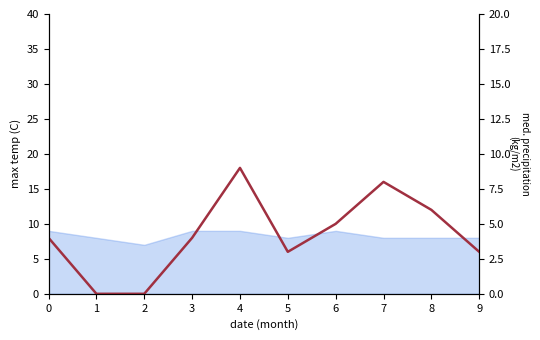

Count the number of values greater than 4.

4